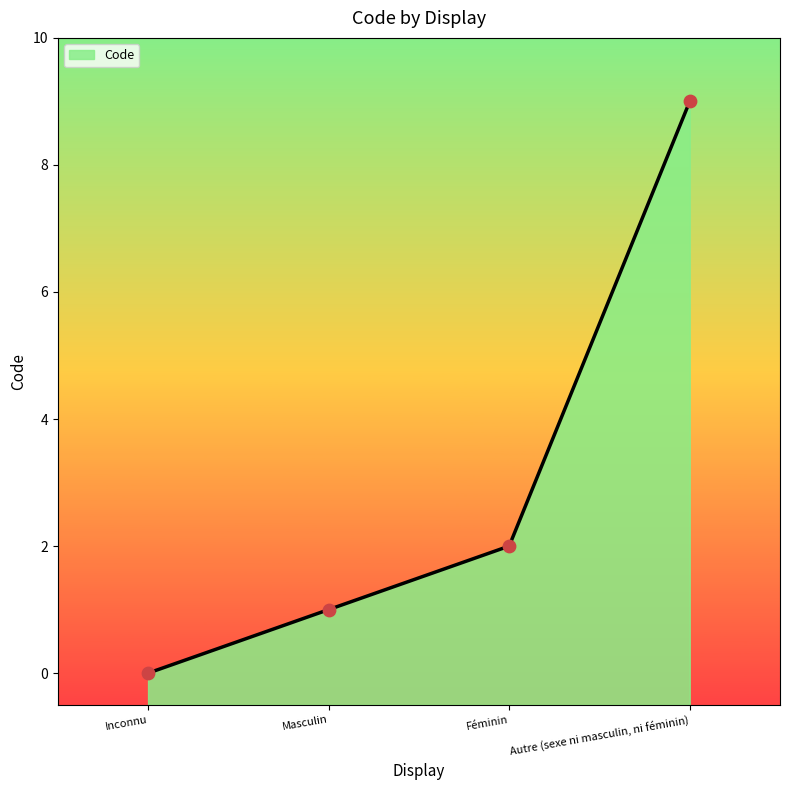

Between Inconnu and Autre (sexe ni masculin, ni féminin), which is larger?

Autre (sexe ni masculin, ni féminin)